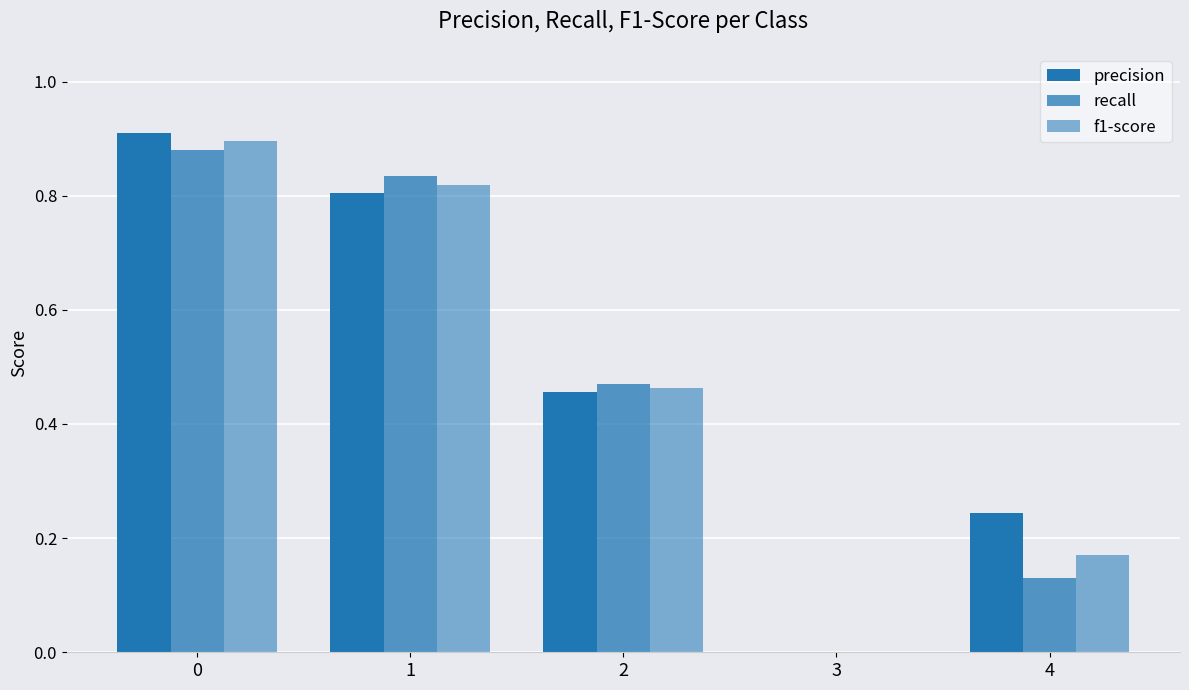

Rank the series by their average value, from highest to lowest.

precision, f1-score, recall